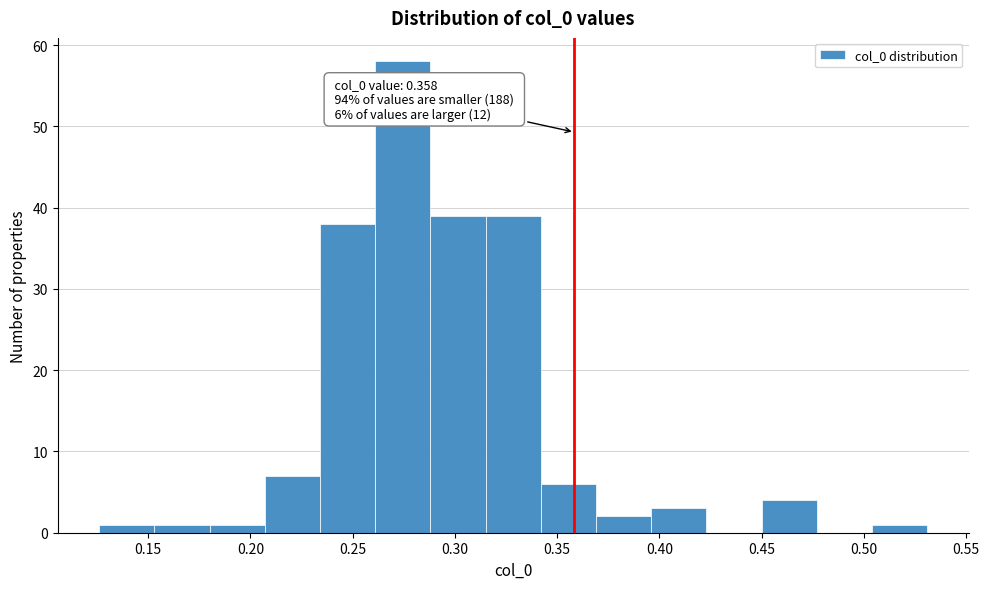

Which range on the x-axis has the tallest bar?

0.260 to 0.290